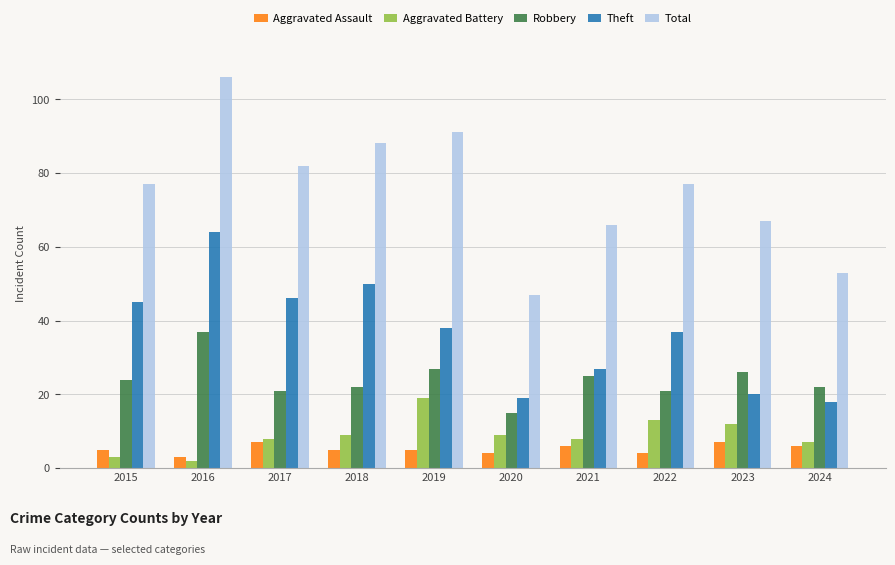

Reading right to left, what are all the values shown in this chart?

Aggravated Assault: 2024=6	2023=7	2022=4	2021=6	2020=4	2019=5	2018=5	2017=7	2016=3	2015=5
Aggravated Battery: 2024=7	2023=12	2022=13	2021=8	2020=9	2019=19	2018=9	2017=8	2016=2	2015=3
Robbery: 2024=22	2023=26	2022=21	2021=25	2020=15	2019=27	2018=22	2017=21	2016=37	2015=24
Theft: 2024=18	2023=20	2022=37	2021=27	2020=19	2019=38	2018=50	2017=46	2016=64	2015=45
Total: 2024=53	2023=67	2022=77	2021=66	2020=47	2019=91	2018=88	2017=82	2016=106	2015=77